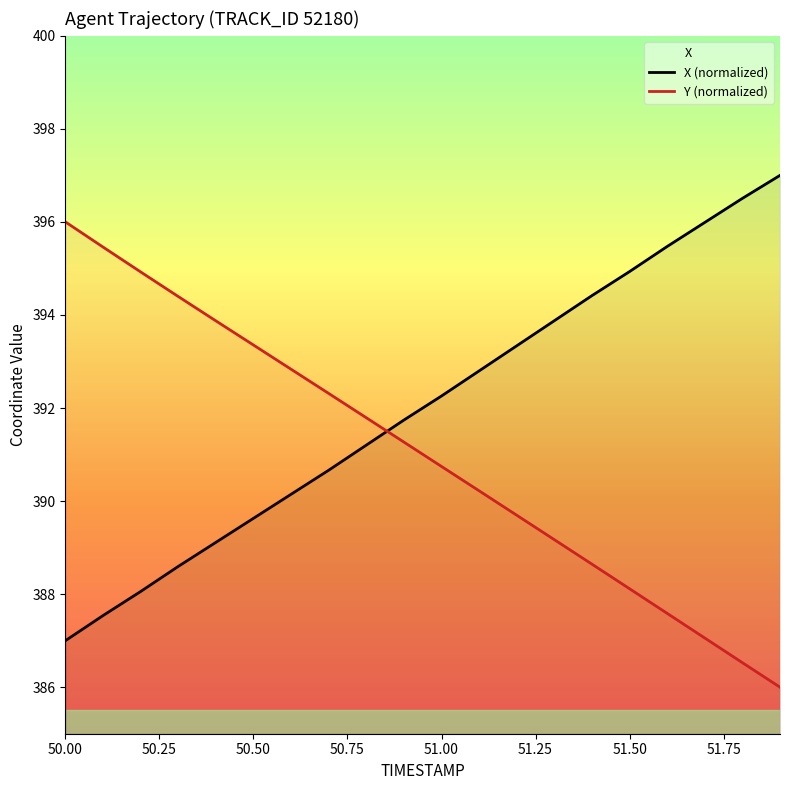

True or false: X (normalized) has a value of 167.1 at 50.00.

False